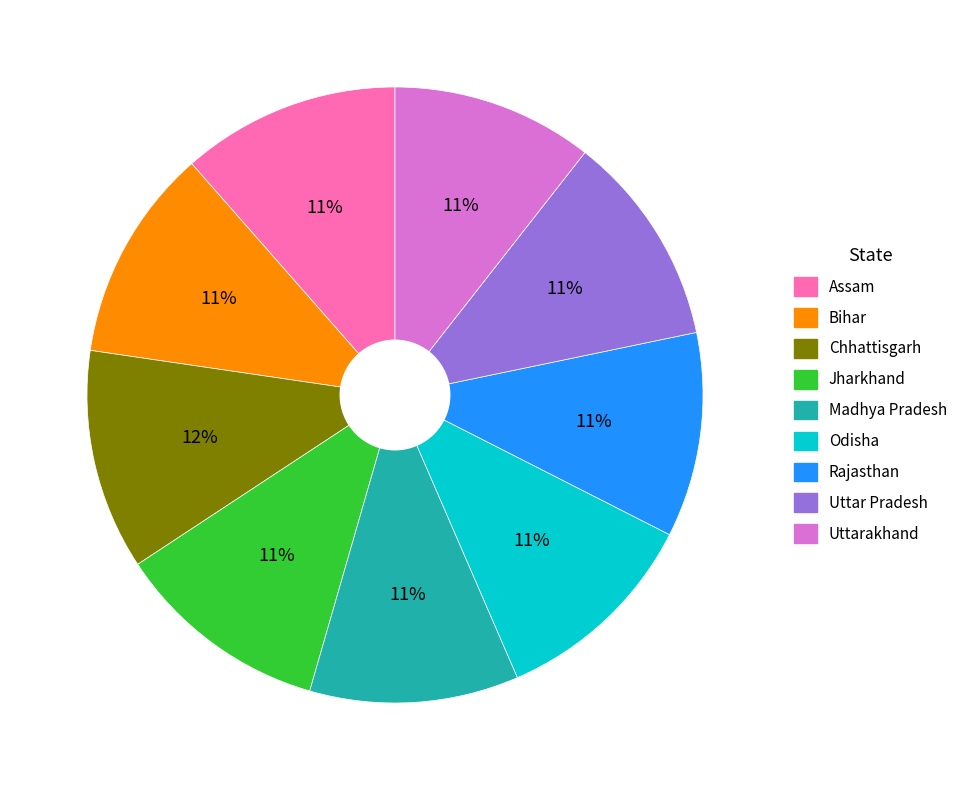

What is the ratio of the value at Bihar to the value at Madhya Pradesh?

1.0